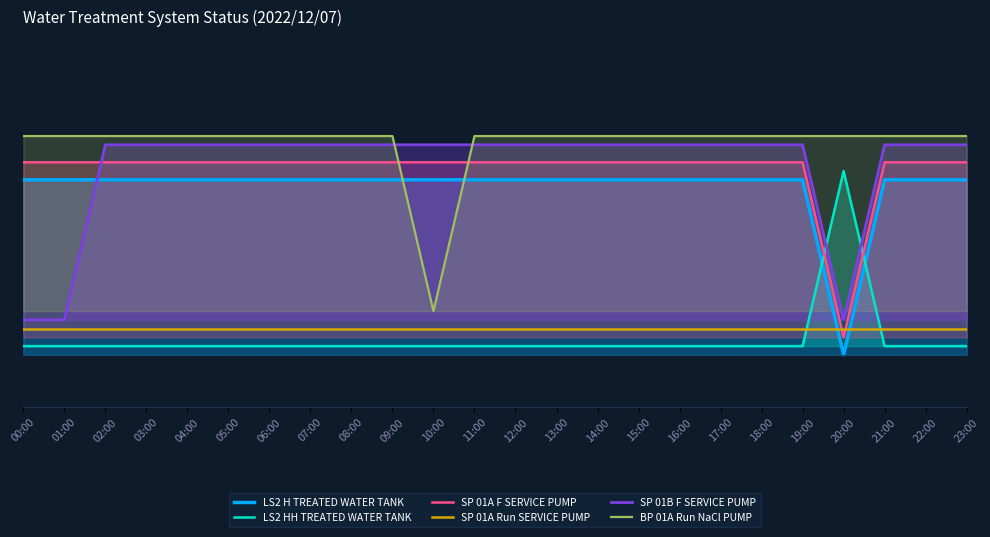

Count the number of data series in this chart.

6